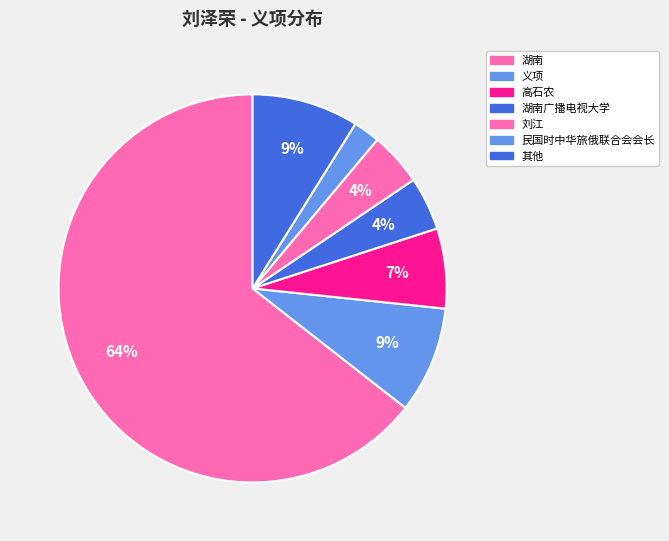

Is it true that 湖南广播电视大学 is 4% of the pie?

True